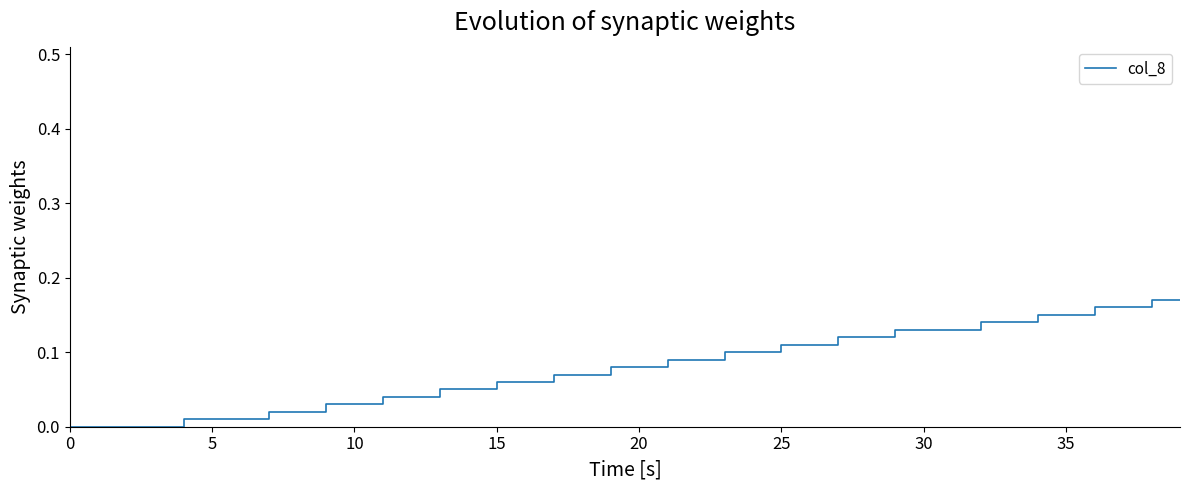

Reading left to right, transcribe all the data shown in this chart.

0.0	0.0	0.0	0.0	0.0	0.0	0.0	0.0	0.0	0.0	0.0	0.0	0.0	0.1	0.1	0.1	0.1	0.1	0.1	0.1	0.1	0.1	0.1	0.1	0.1	0.1	0.1	0.1	0.1	0.1	0.1	0.1	0.1	0.1	0.1	0.1	0.2	0.2	0.2	0.2